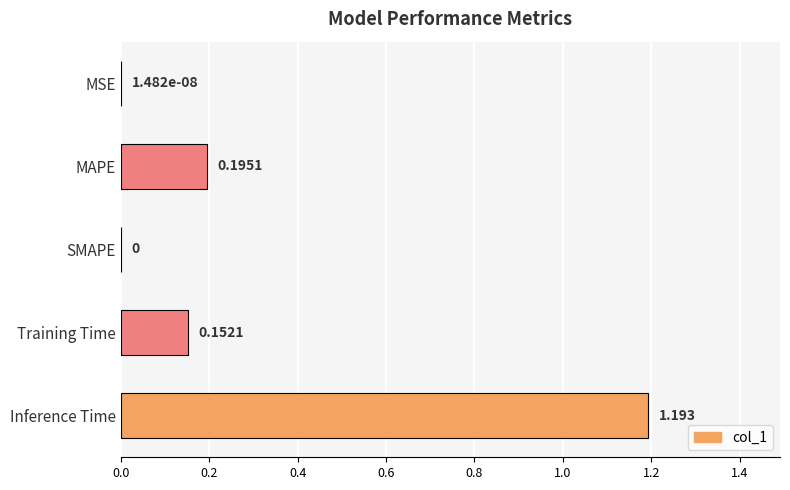

Which has a higher value, MAPE or SMAPE?

MAPE